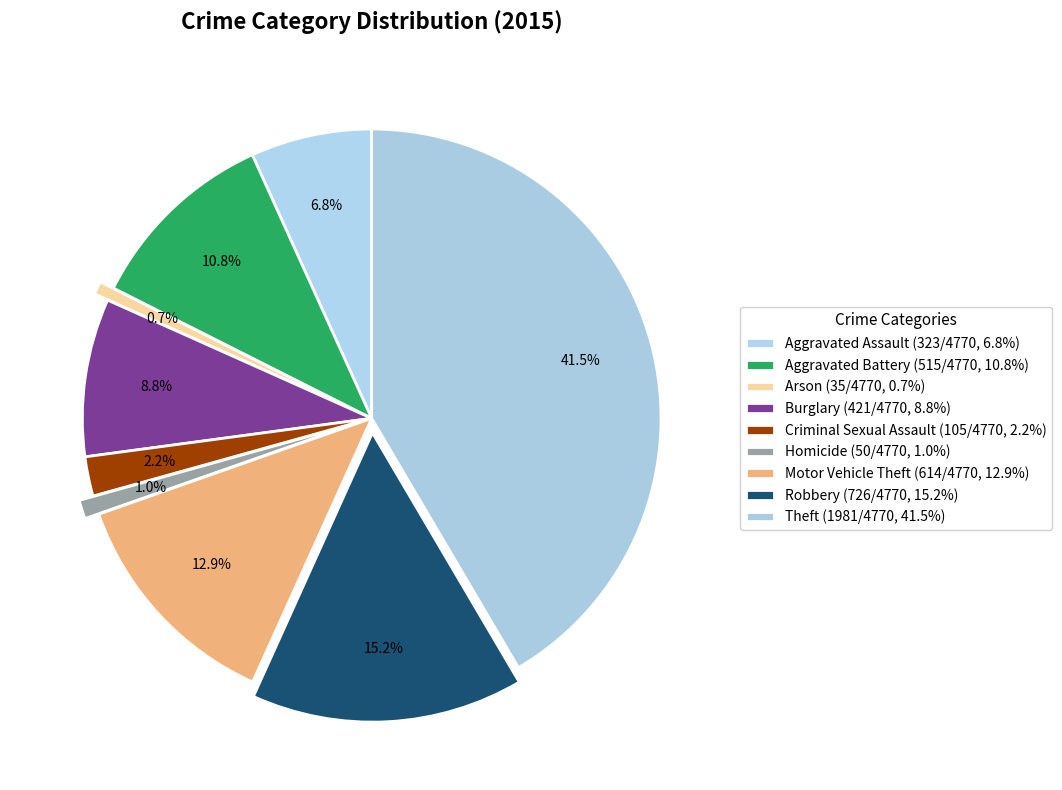

What percentage is the Burglary slice, to the nearest percent?

9%